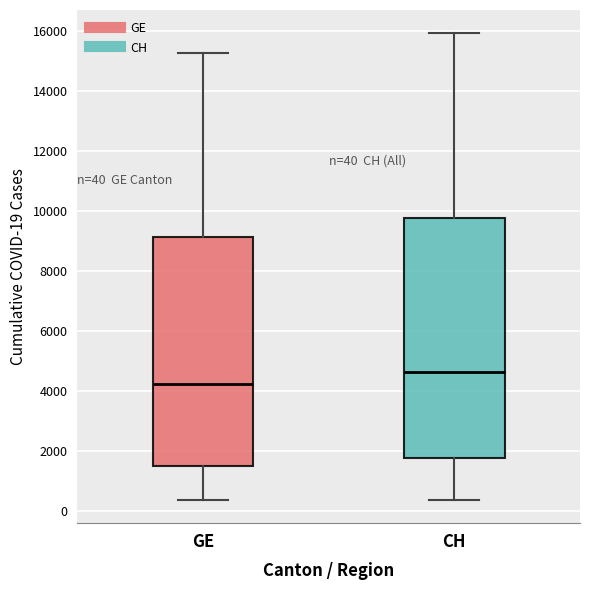

Which box is the tallest, from its lower edge to its upper edge?

CH